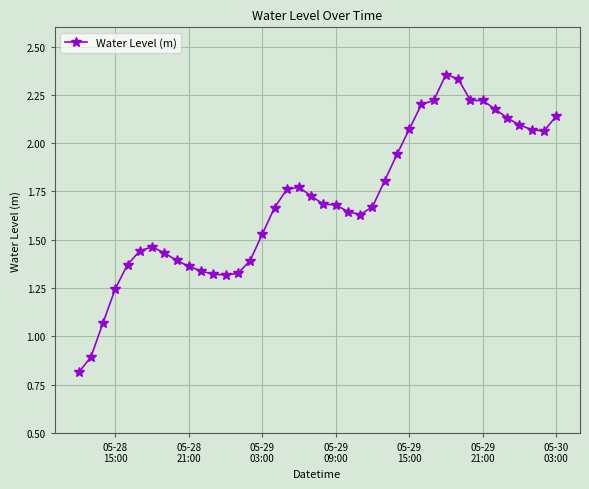

What is the sum of all values?

68.0